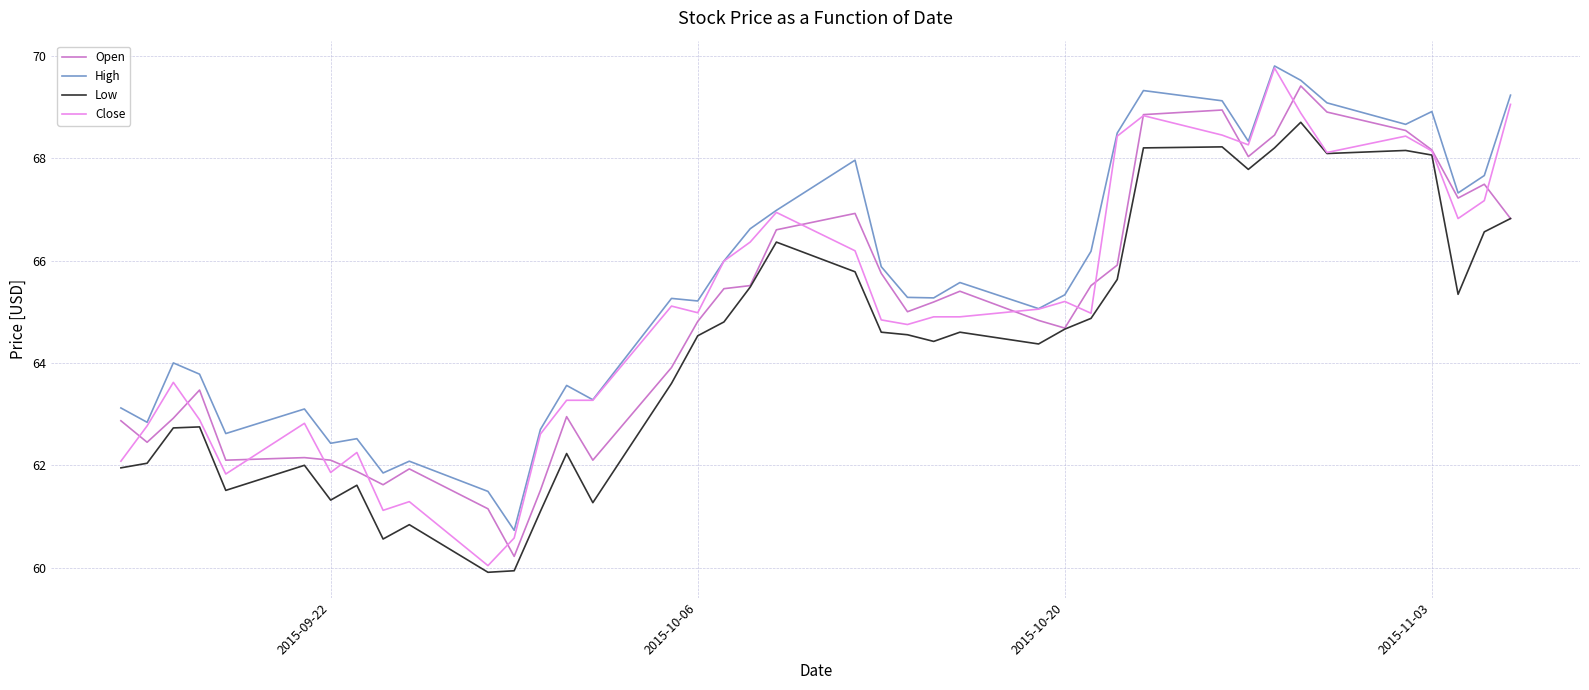

How many lines are shown in the chart?

4